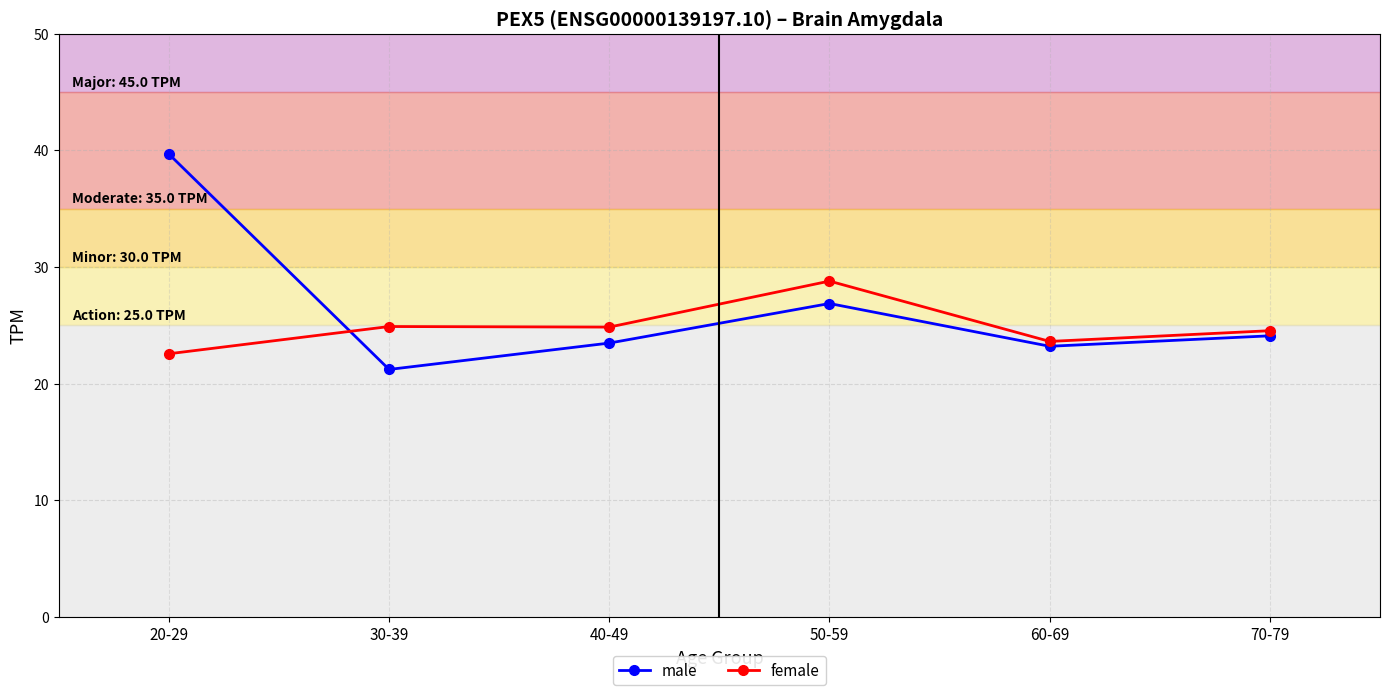

What are all the series names shown in the legend?

male, female